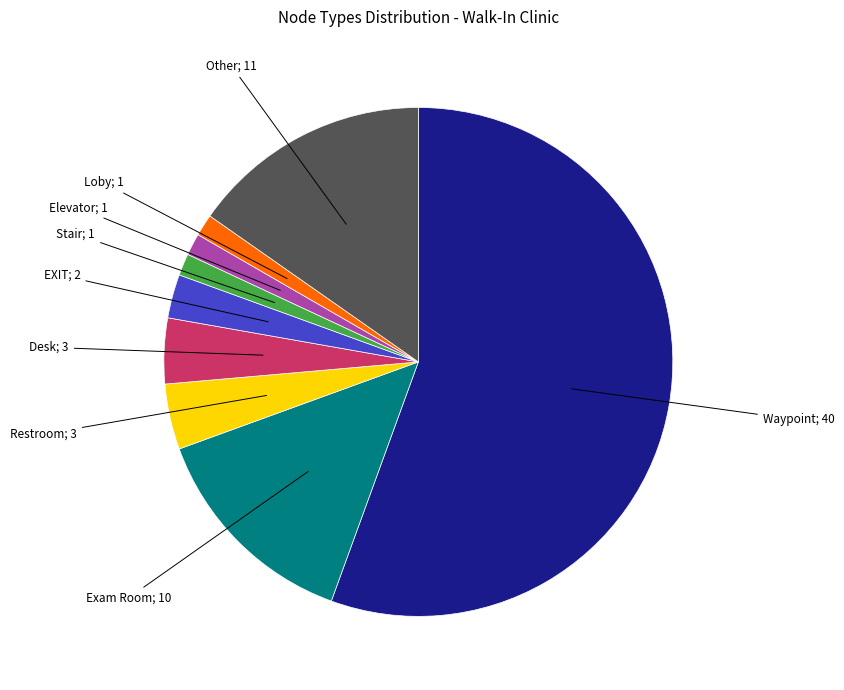

Does any single category account for the majority?

Yes